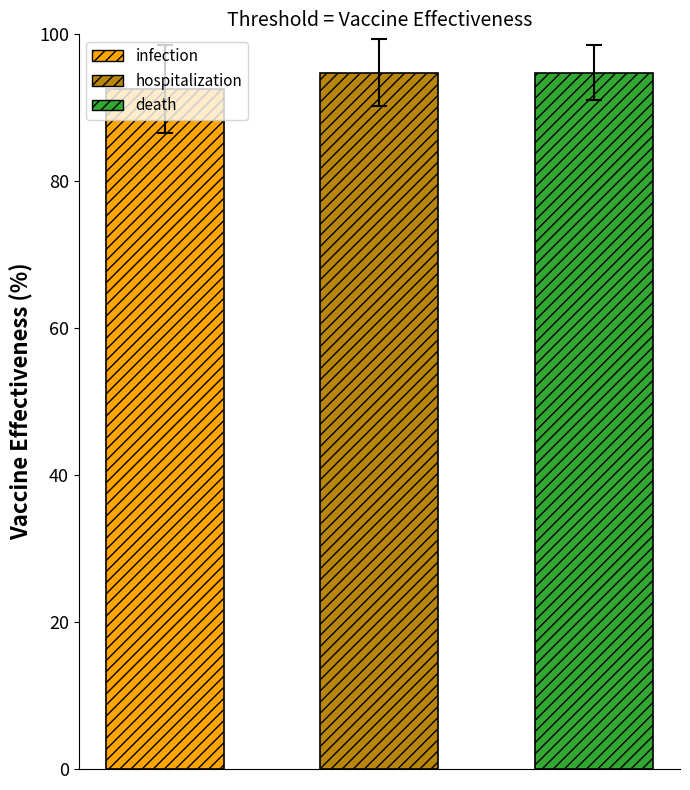

What is the value of the 1st bar from the left?

92.6